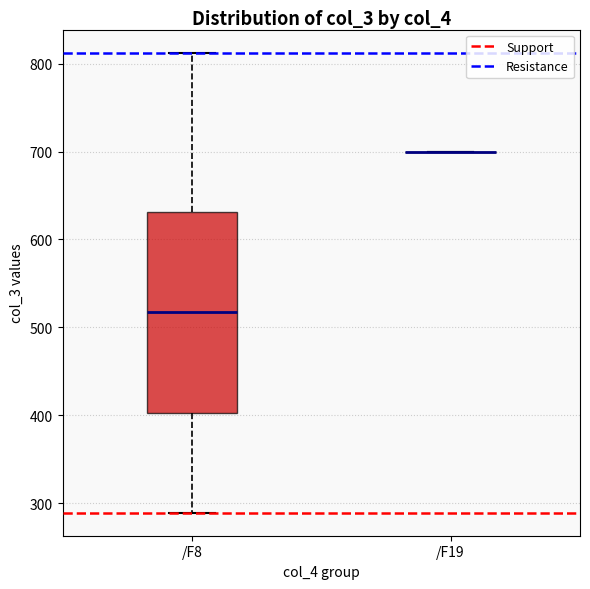

Which box is the tallest, from its lower edge to its upper edge?

/F8